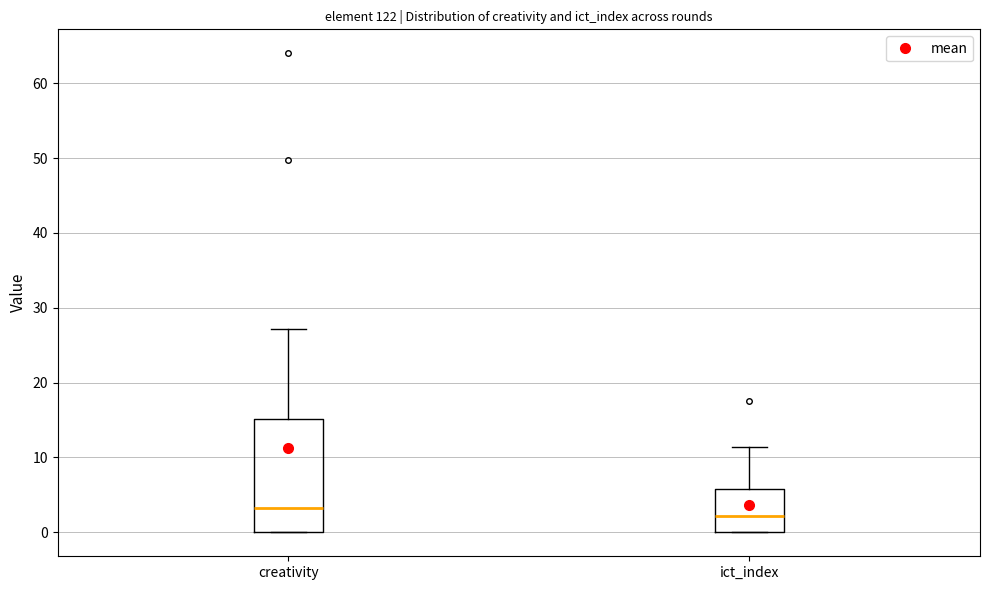

Reading left to right, transcribe this box plot: for each box, give where its median line is, the range the box spans, and where its two whiskers end, as read against the y-axis. The values are not printed on the chart, so give them approximately, as read against the axis.

creativity: median 3, box 0 to 15, whiskers 0 to 27
ict_index: median 2, box 0 to 6, whiskers 0 to 11